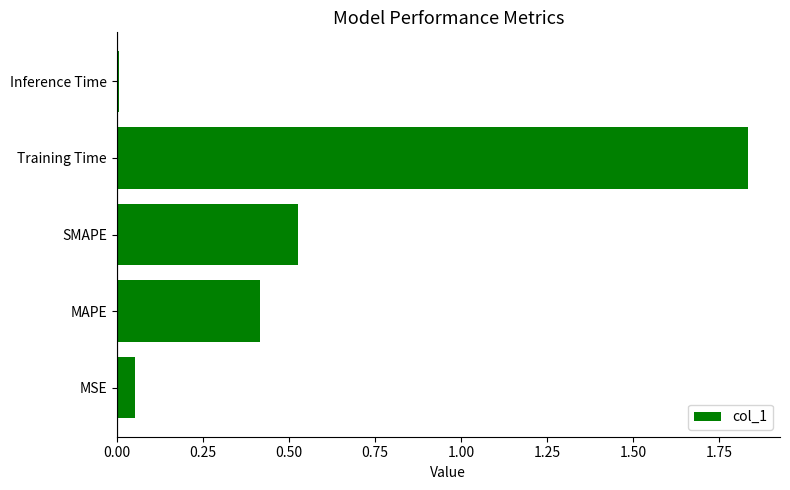

List the labels in order of value, smallest first.

Inference Time, MSE, MAPE, SMAPE, Training Time